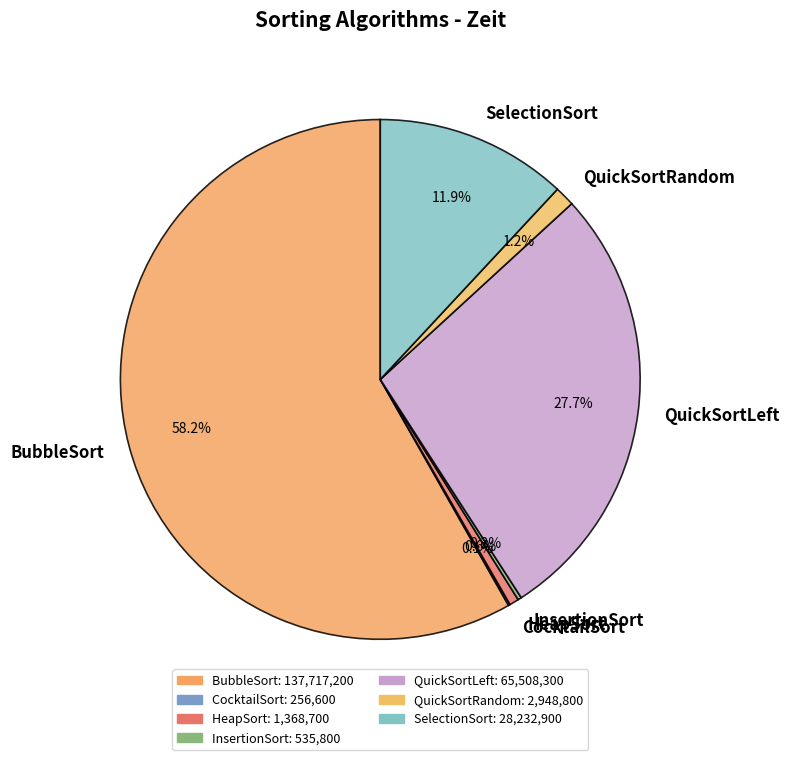

Which category has the biggest portion of the pie?

BubbleSort